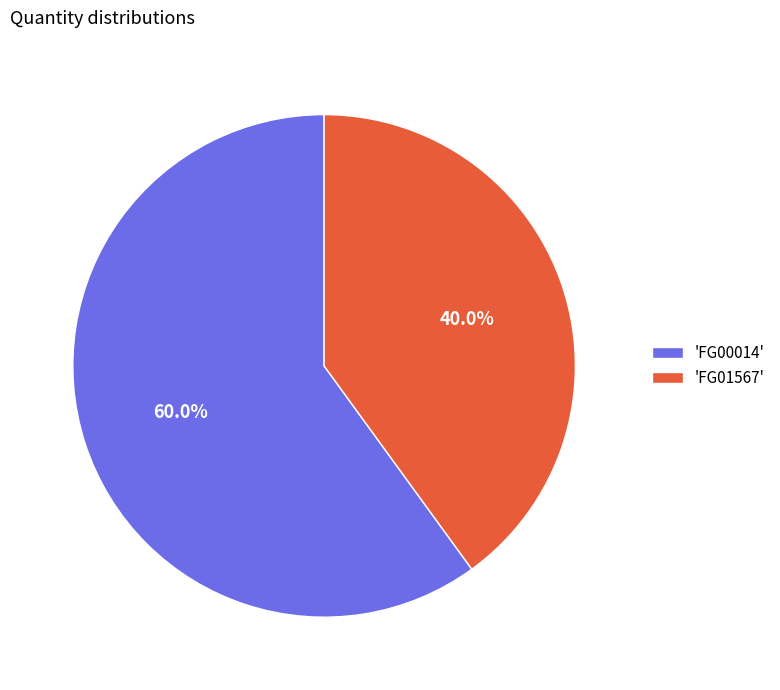

Approximately how many times larger is the value at 'FG00014' compared to 'FG01567'?

1.5